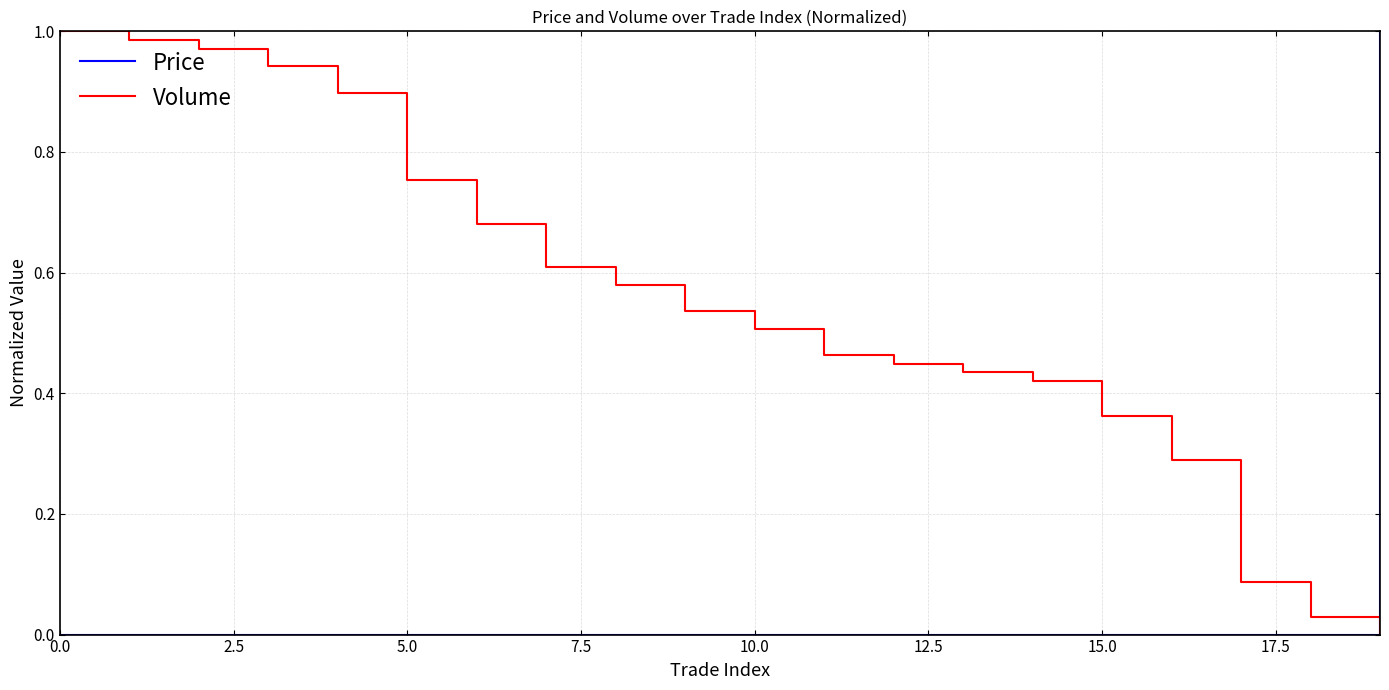

Which series has the largest total across all categories?

Volume